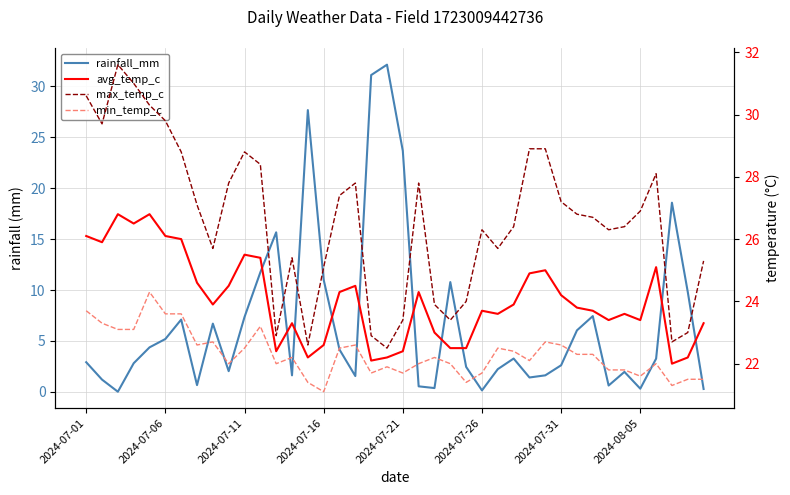

Is the value of max_temp_c at 38 greater than the value of rainfall_mm at 12?

Yes